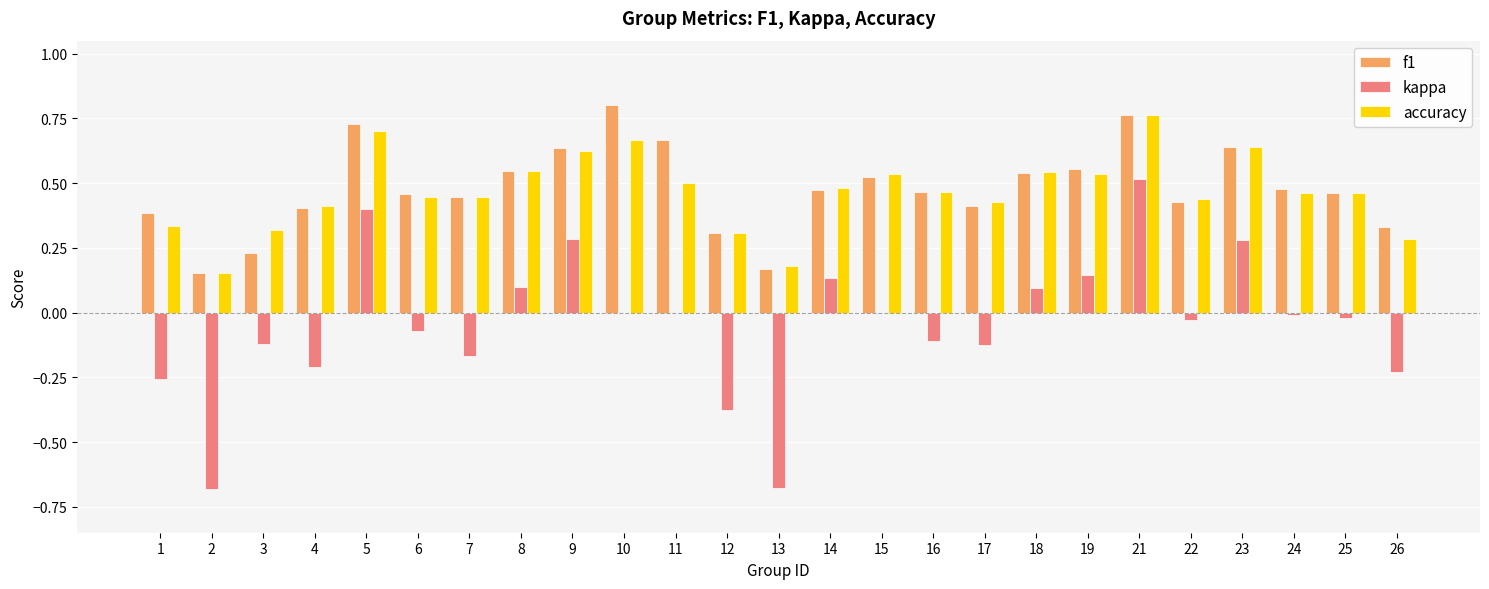

Between 3 and 12, which series saw the biggest shift?

kappa